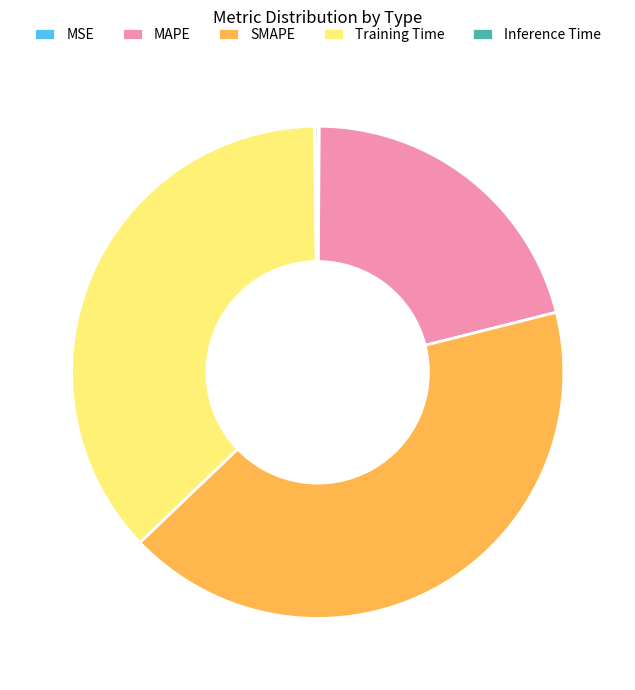

Between MAPE and SMAPE, which is larger?

SMAPE